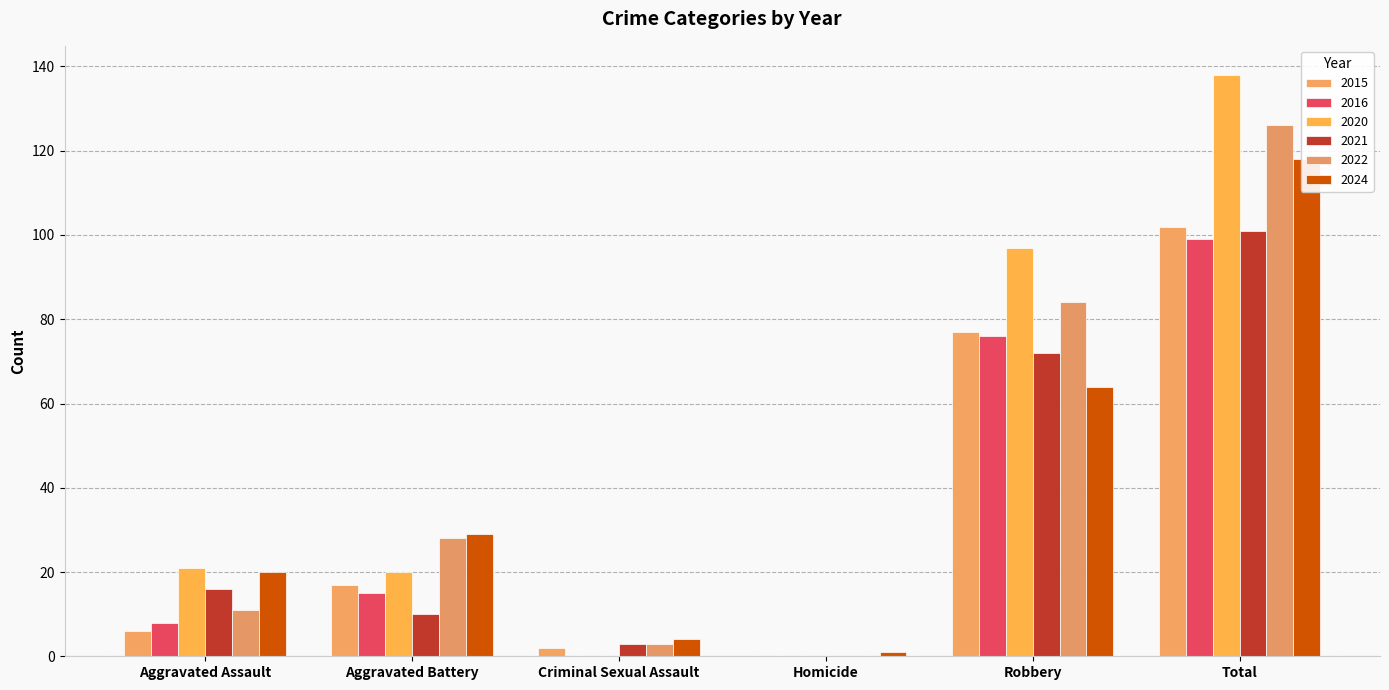

What is the difference between the maximum and minimum values in the 2020 series?

138